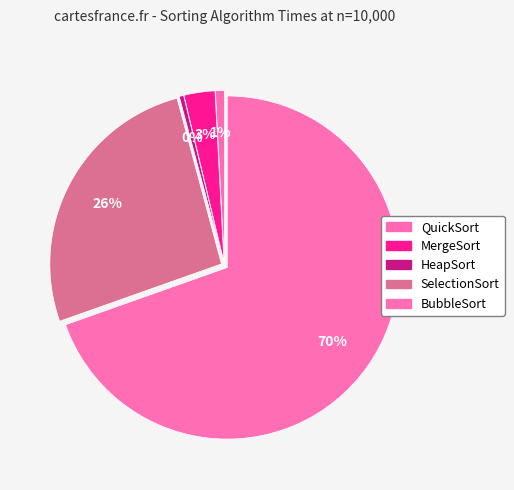

Which slice represents more than half of the pie?

BubbleSort